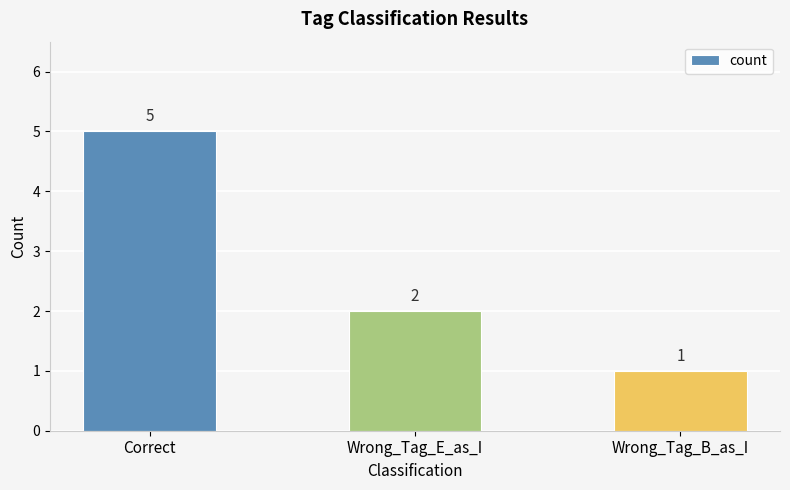

What is the difference between the maximum and minimum values?

4